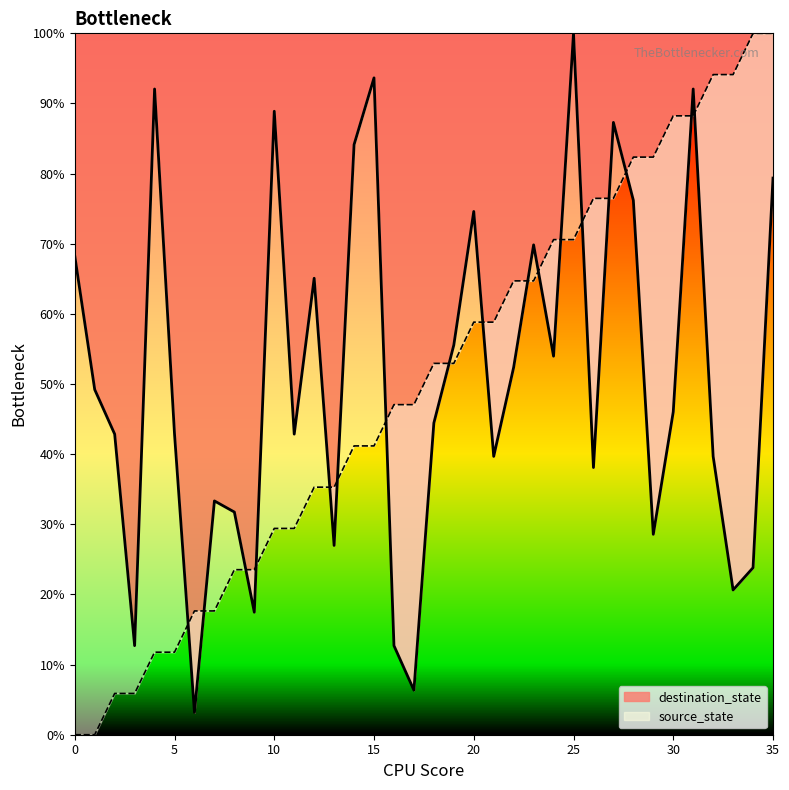

At which category is the sum across all series the highest?

31